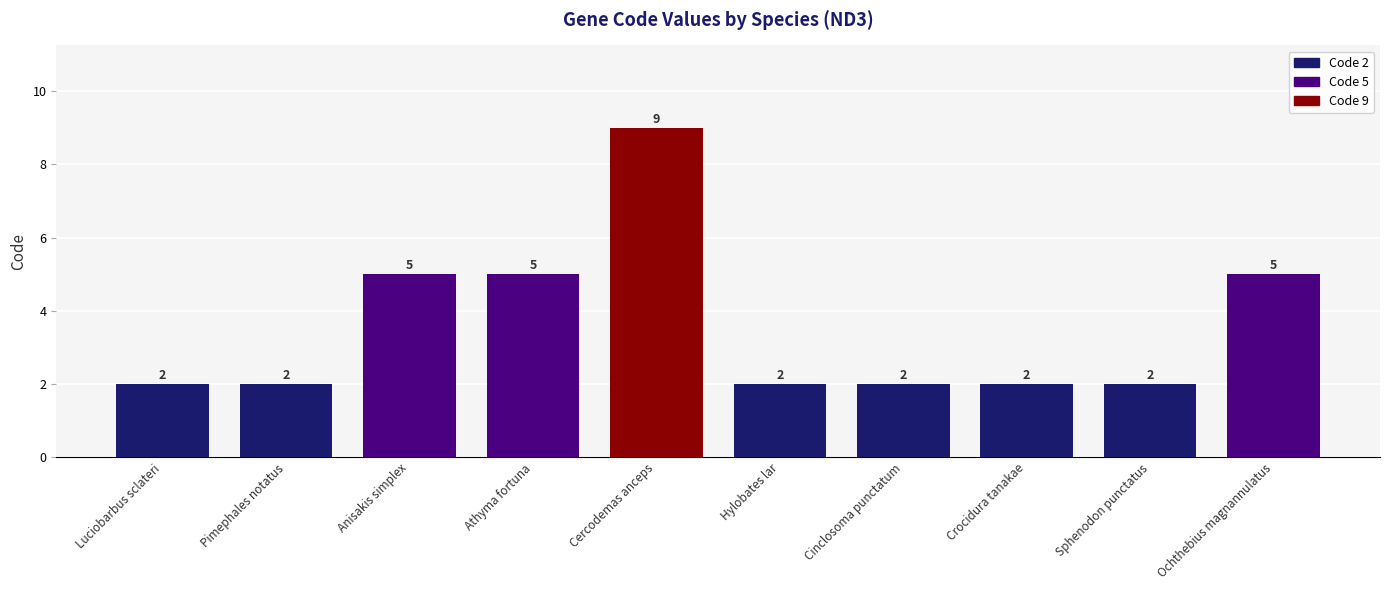

What is the approximate value at Athyma fortuna?

5